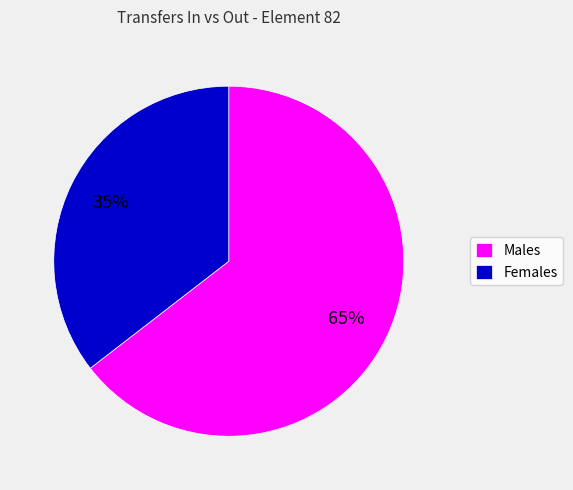

To the nearest percent, what portion does Males represent?

65%